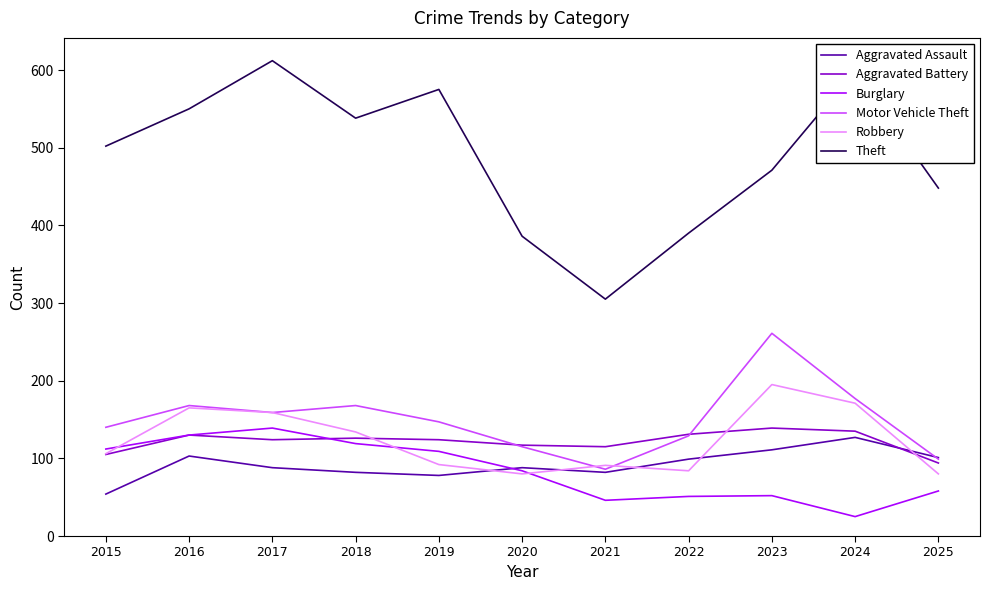

True or false: Aggravated Assault has more than 1 interior local peaks.

True